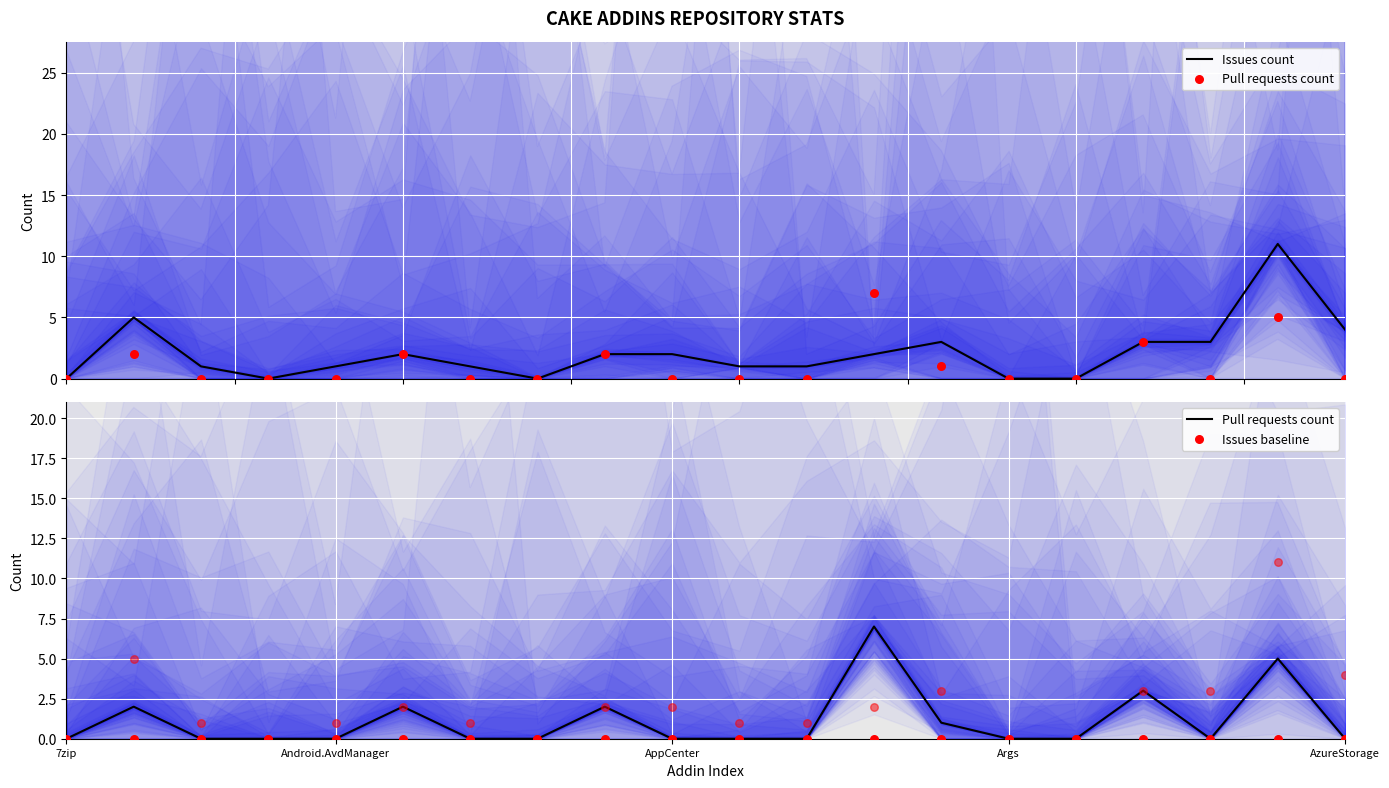

Is the value of Issues count at 19 greater than the value of Issues baseline at 16?

Yes